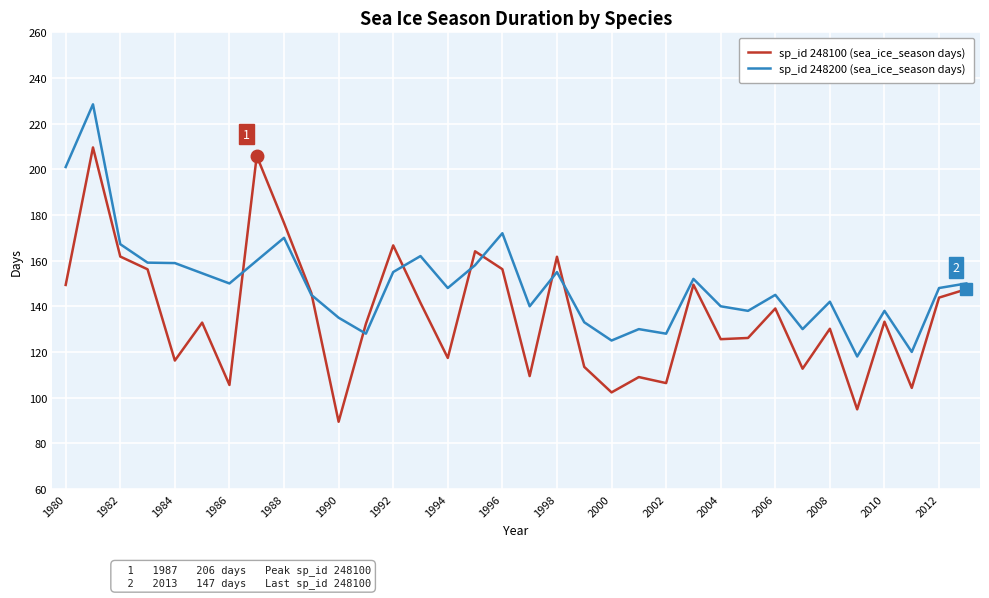

Which series has the largest range (max minus min)?

sp_id 248100 (sea_ice_season days)